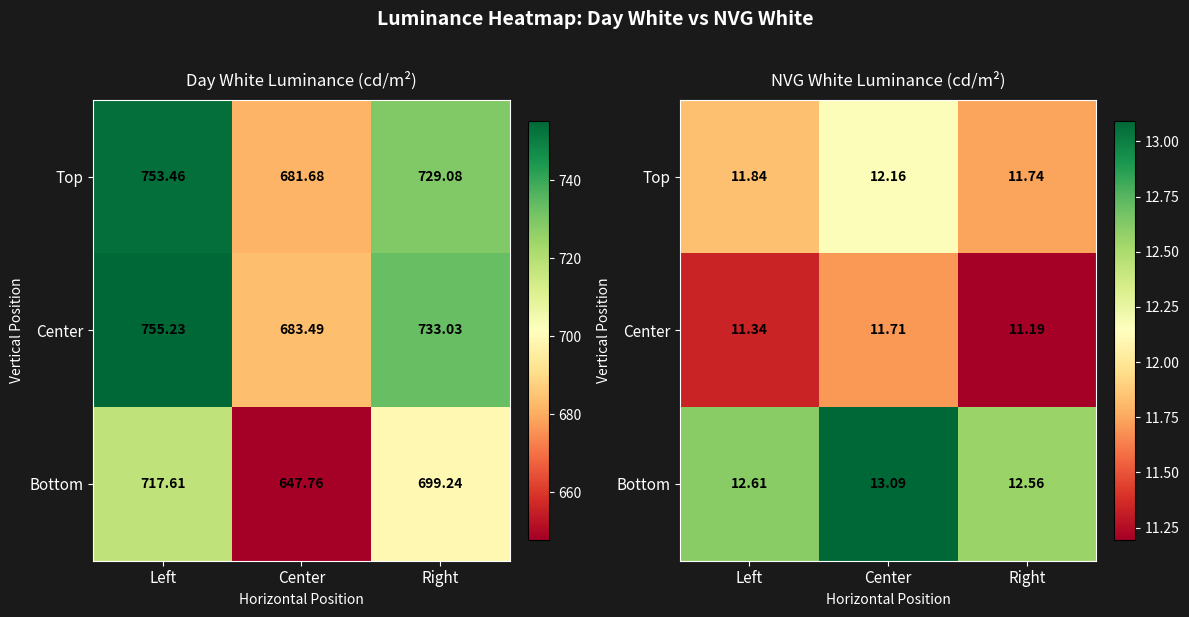

Is the value of Bottom at Left greater than the value of Center at Center?

Yes